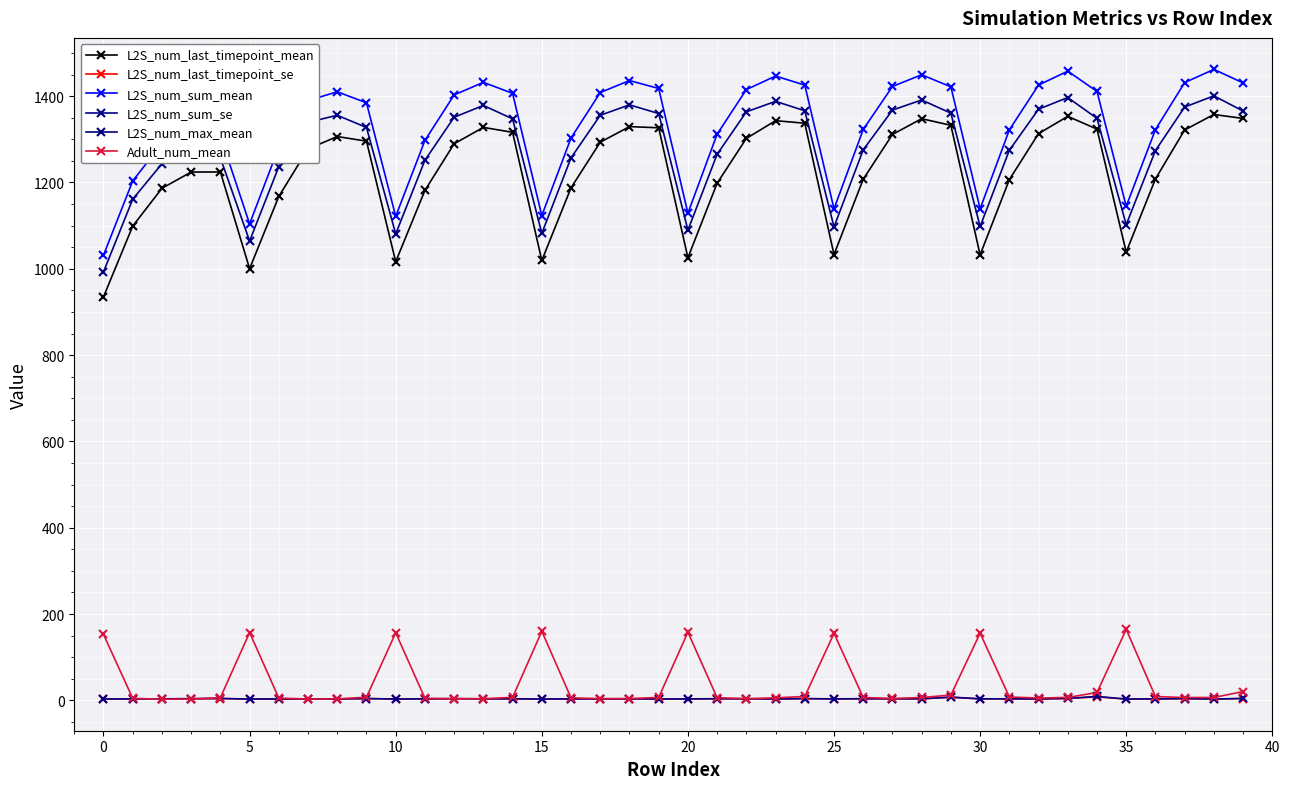

What is the value of the L2S_num_sum_se point at the 22nd from the left?

3.7